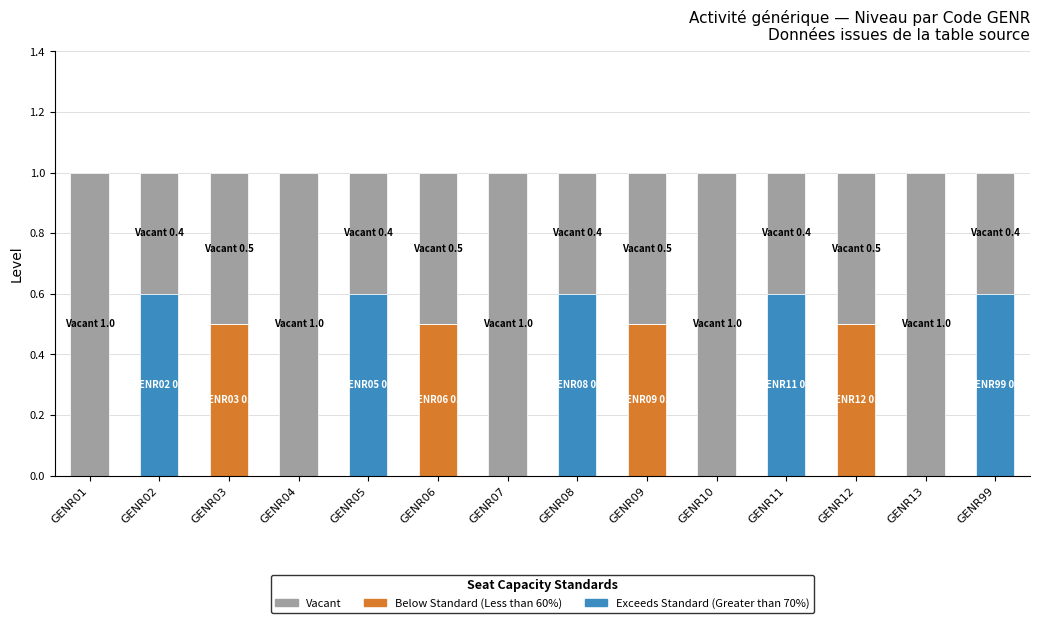

Count the number of data series in this chart.

3